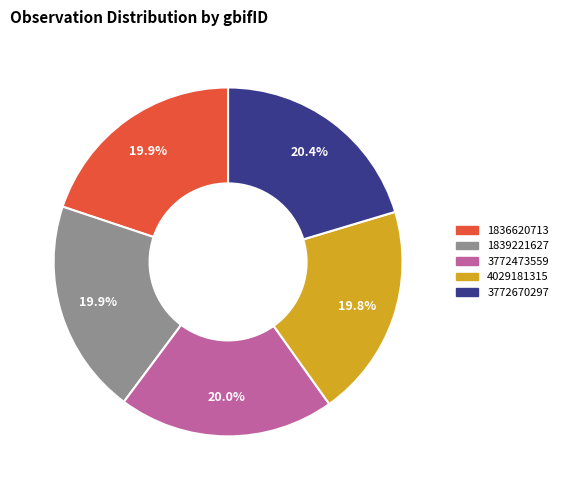

To the nearest percent, what is the average slice percentage?

20%